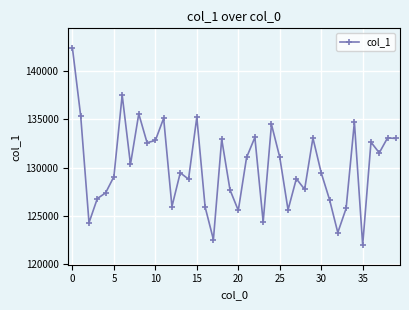

What is the value of the 27th point from the left?

125626